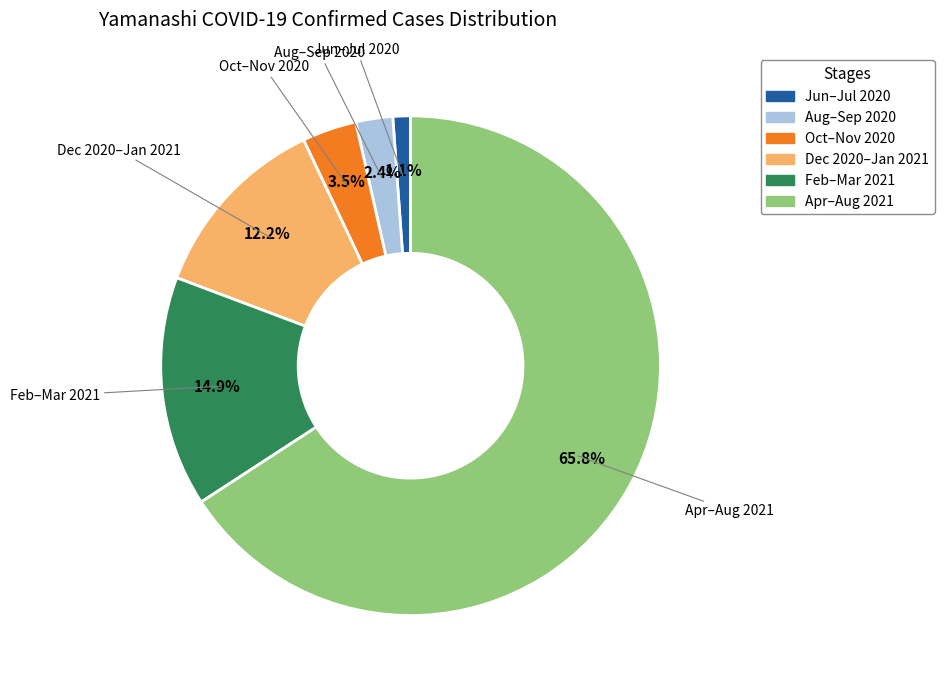

Is there a majority slice in this chart?

Yes